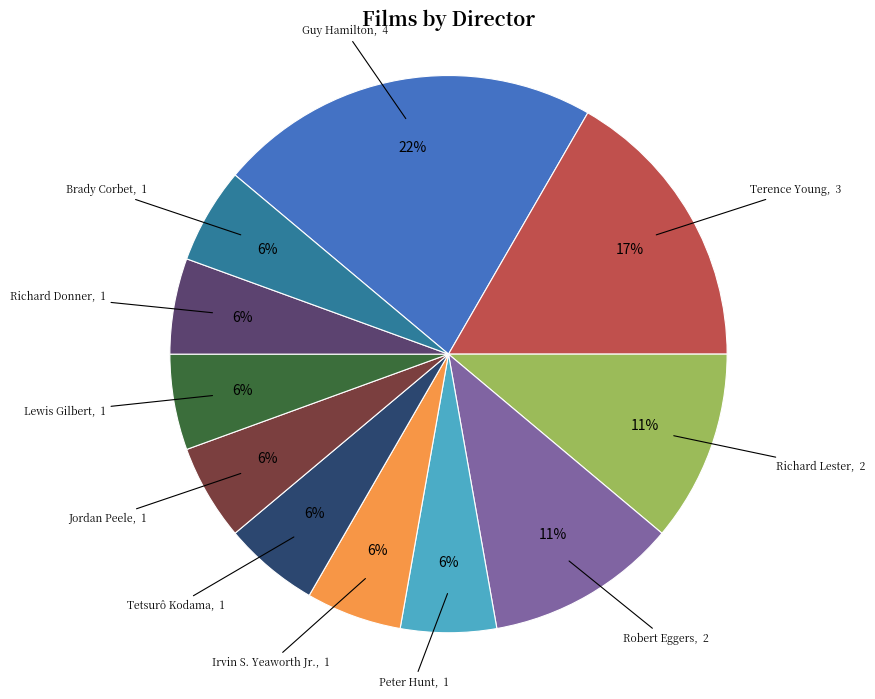

To the nearest percent, what portion does Jordan Peele represent?

6%